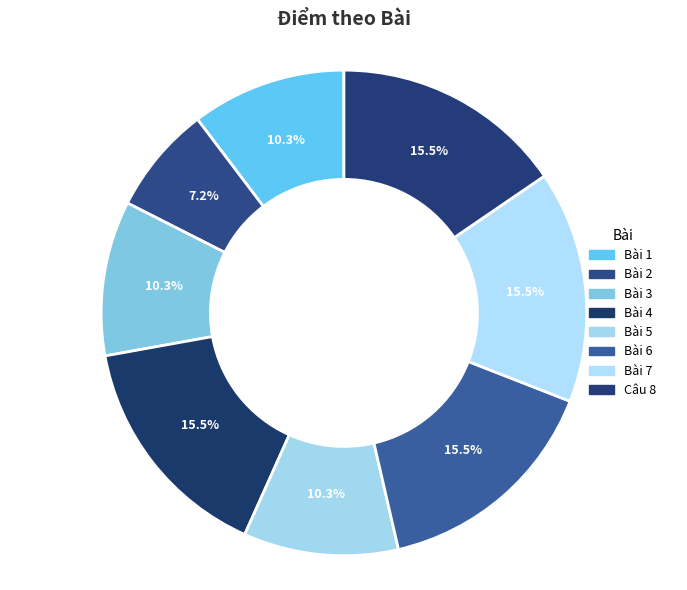

How many segments does this pie chart have?

8